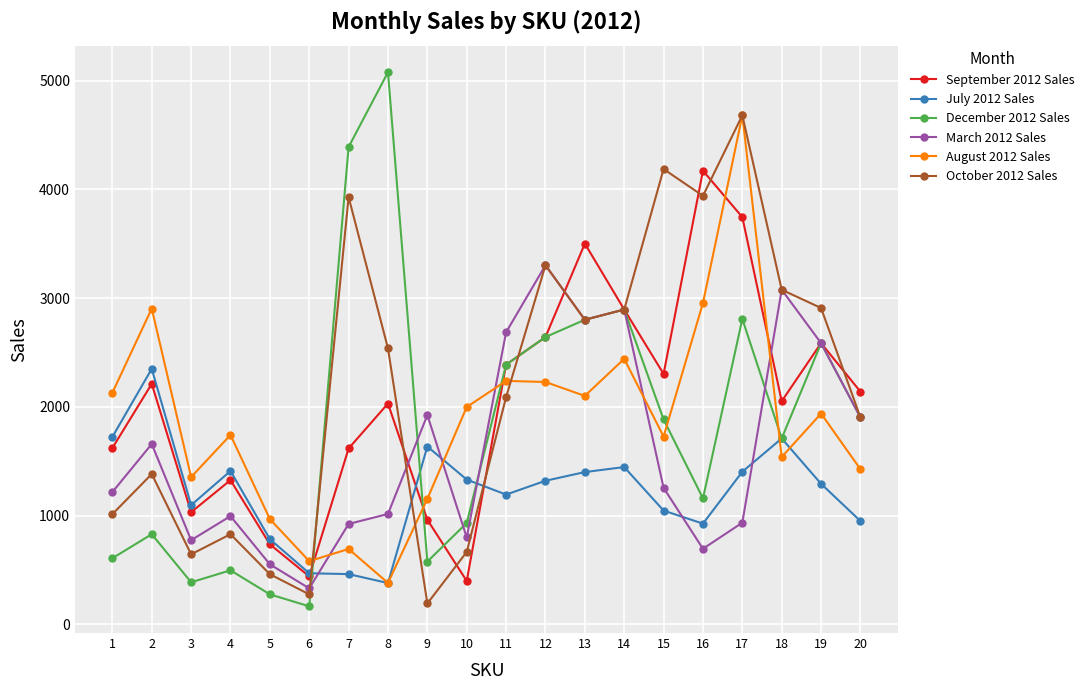

What is the average value of the October 2012 Sales series?

2186